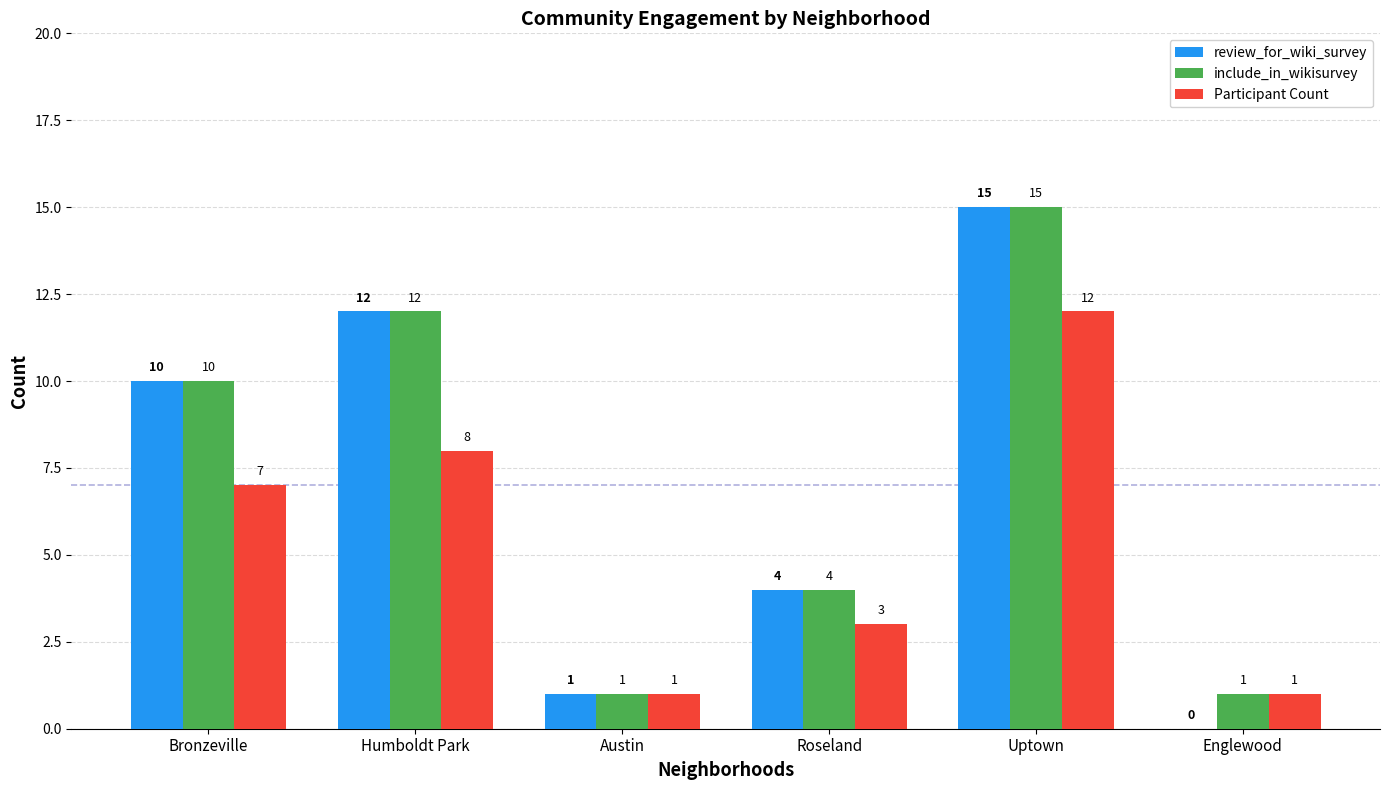

How many groups of bars are there?

6